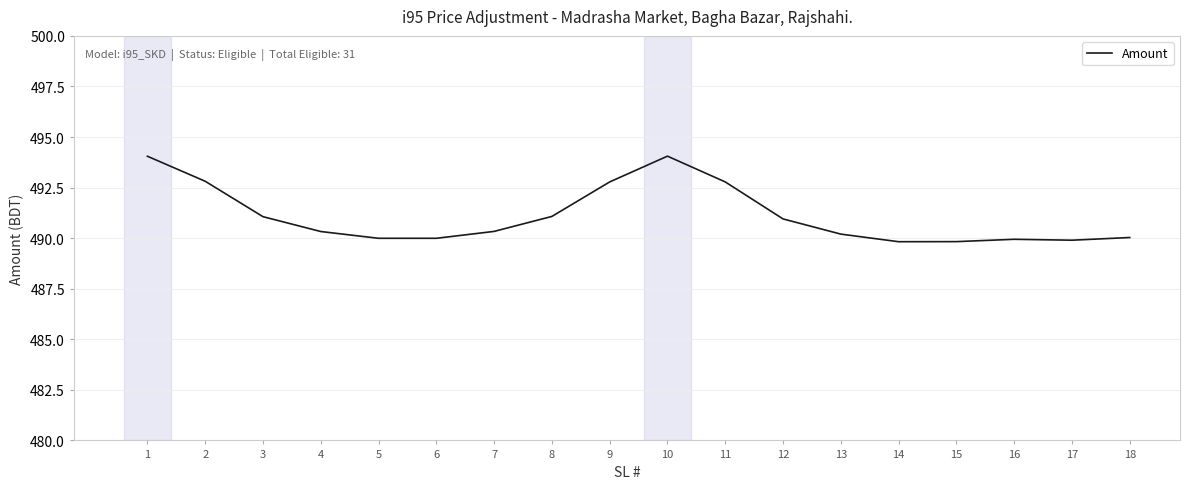

What is the greatest value displayed?

494.1